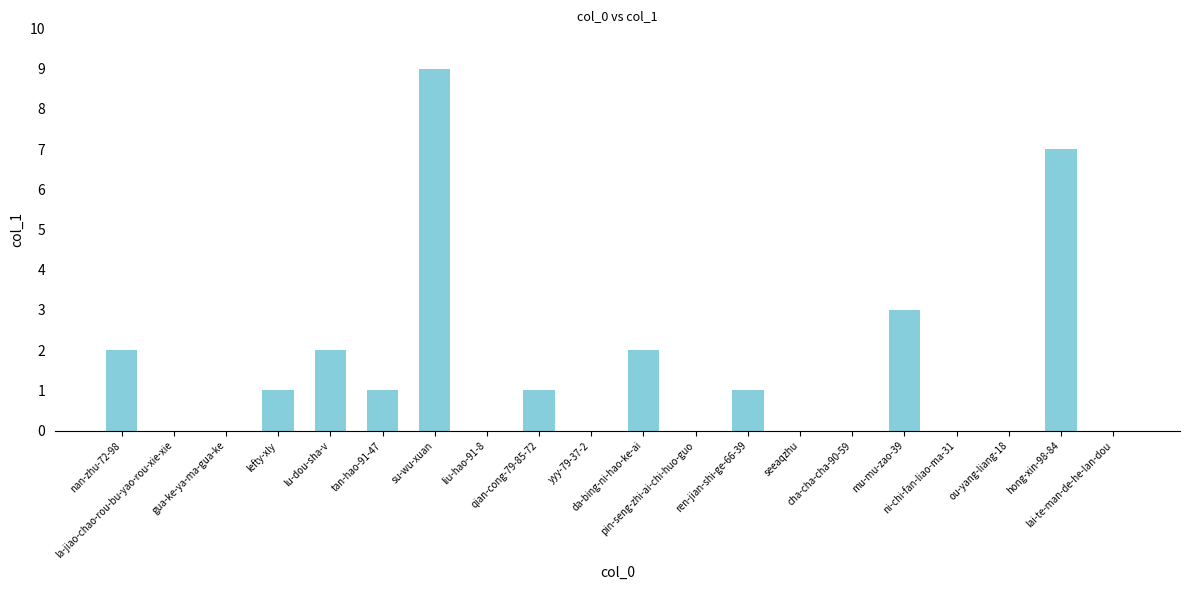

What is the maximum value shown in the chart?

9